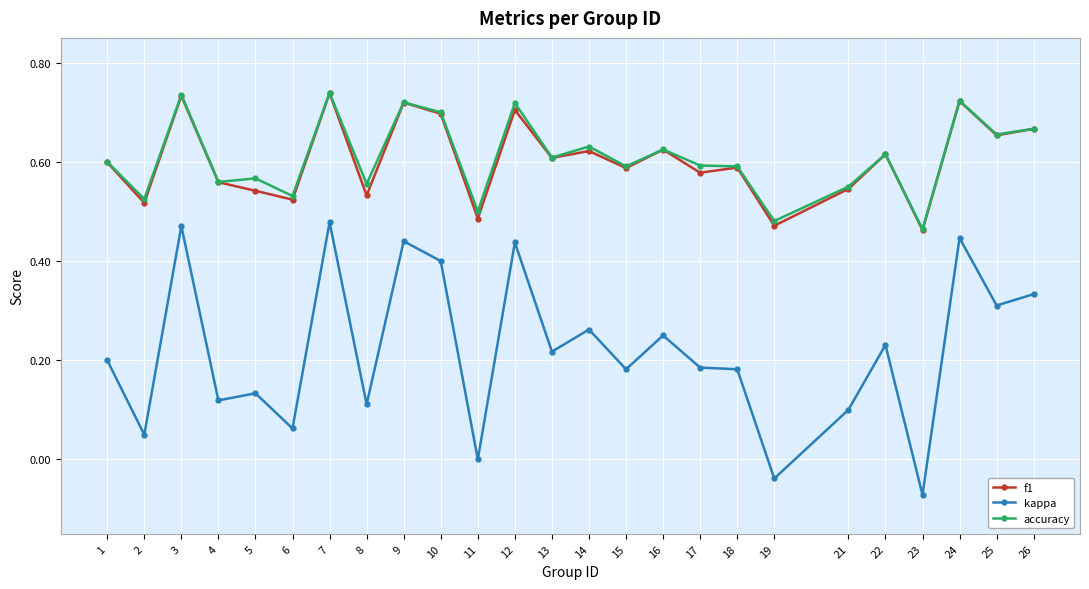

How many lines are shown in the chart?

3